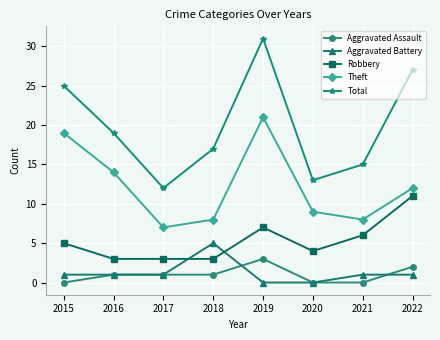

True or false: Aggravated Assault has more than 0 interior local peaks.

True